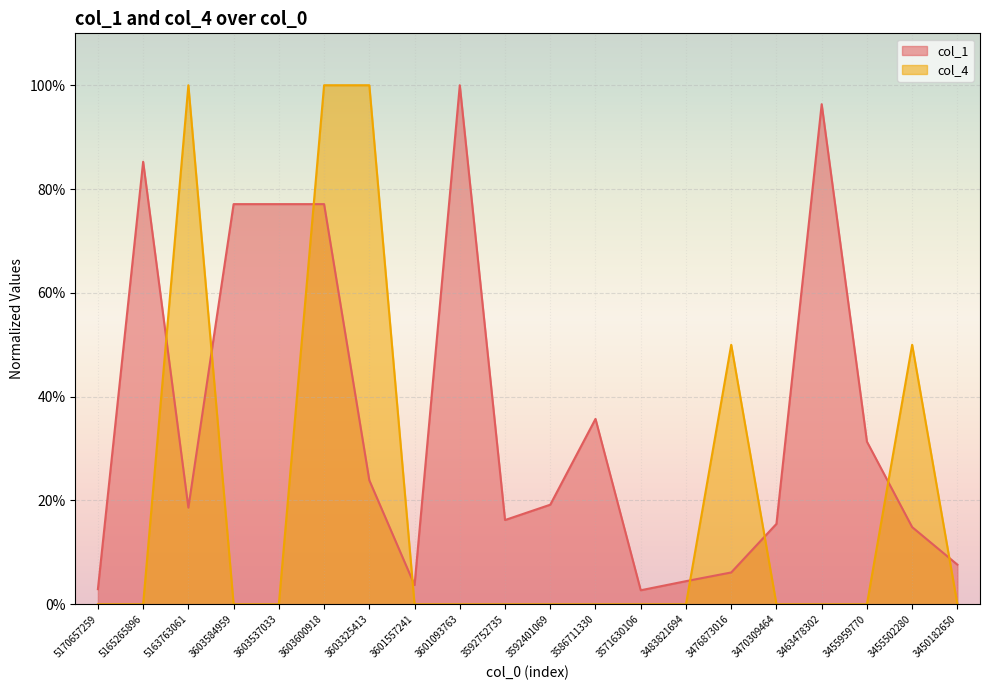

What position from the left is 3455959770?

18